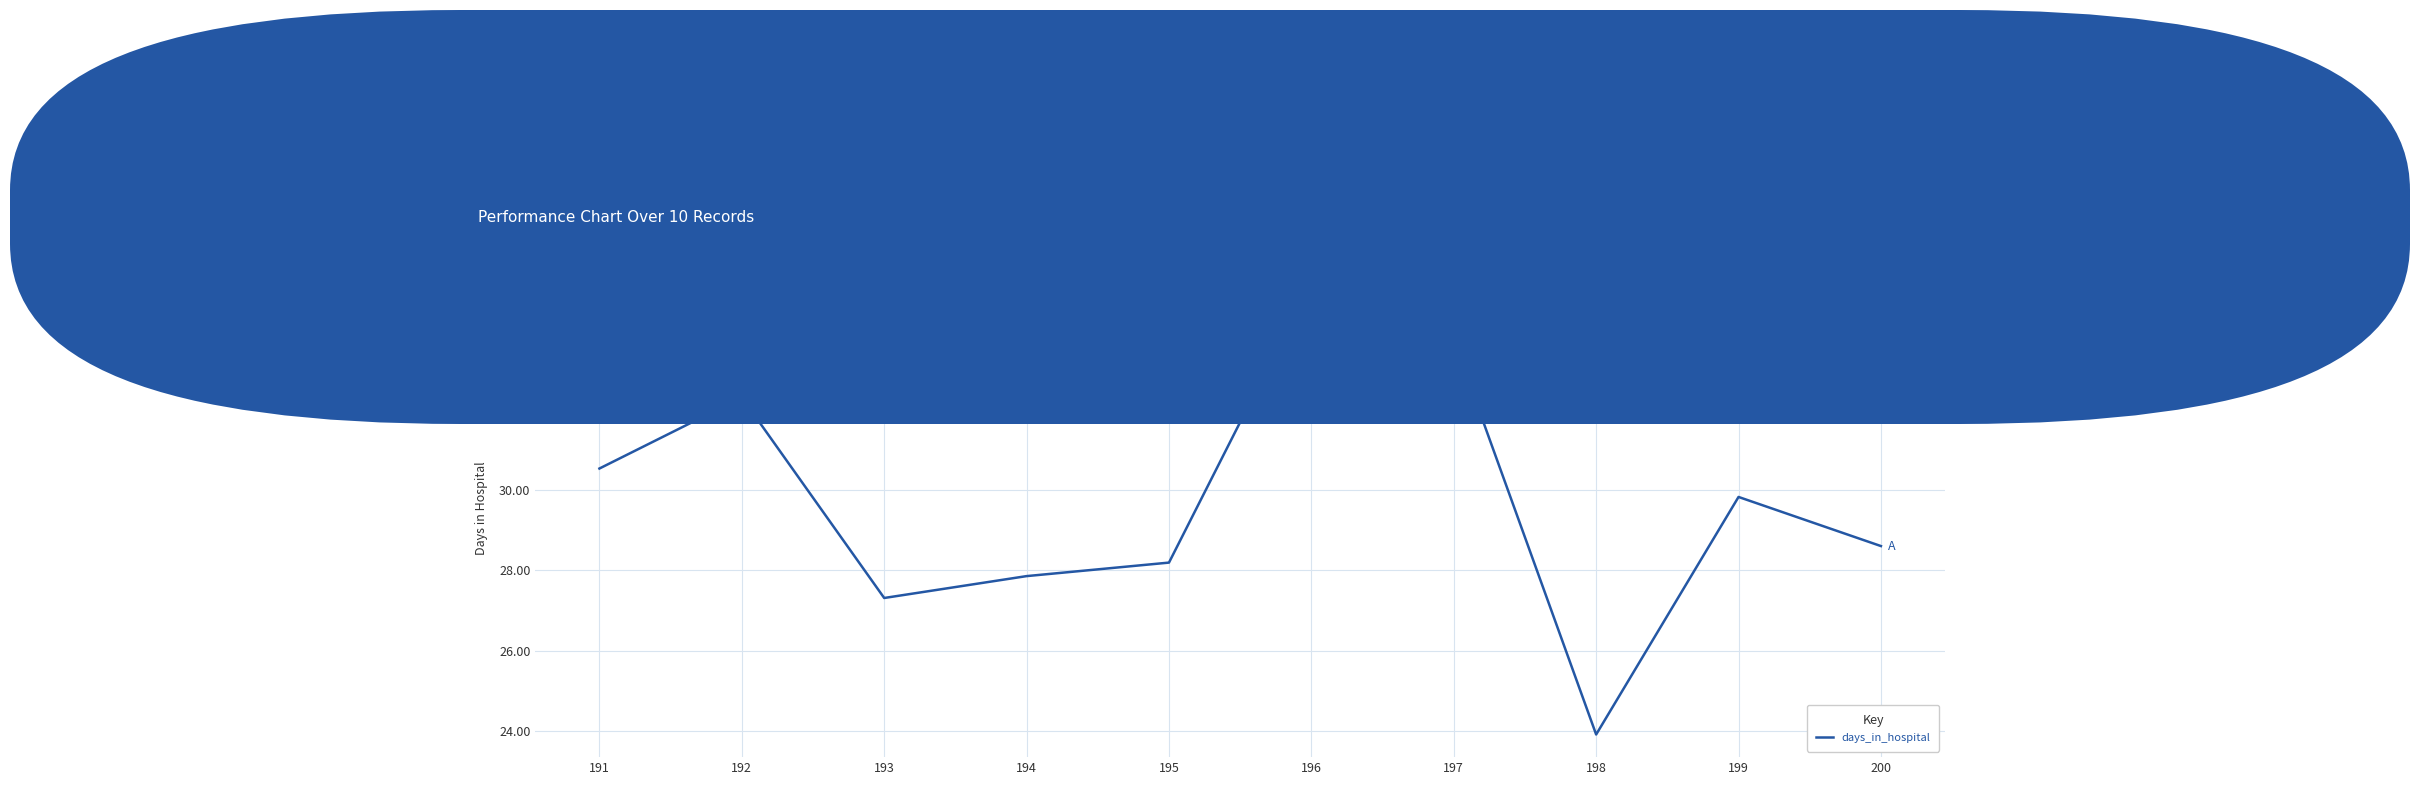

What is the ratio of the value at 200 to the value at 196?

0.8